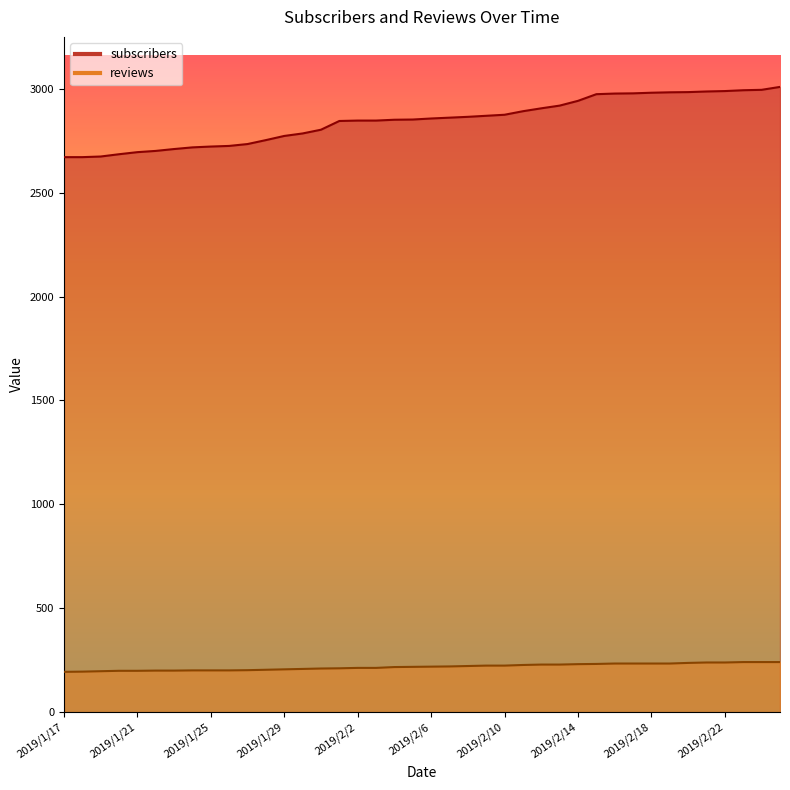

True or false: subscribers and reviews cross at least once.

False